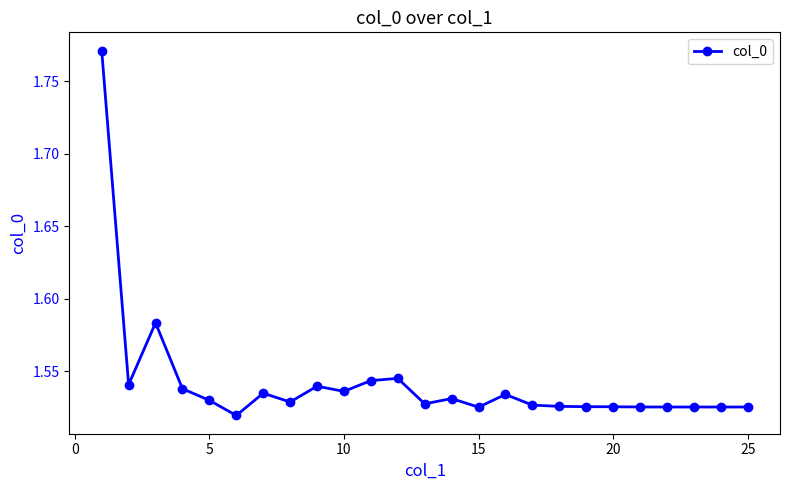

Count the values in the range 1 to 2.

25